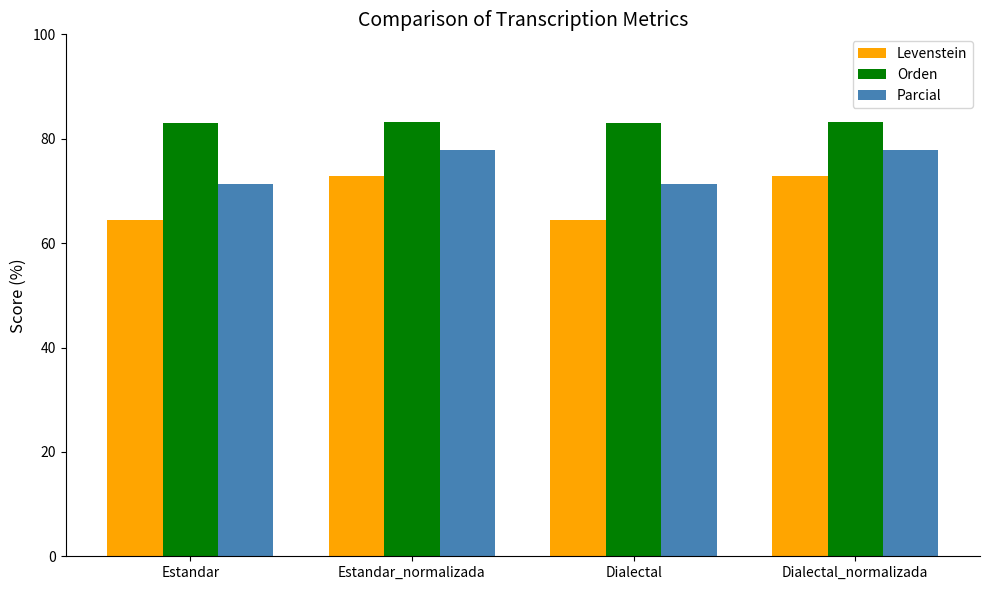

What is the greatest value displayed?

83.2